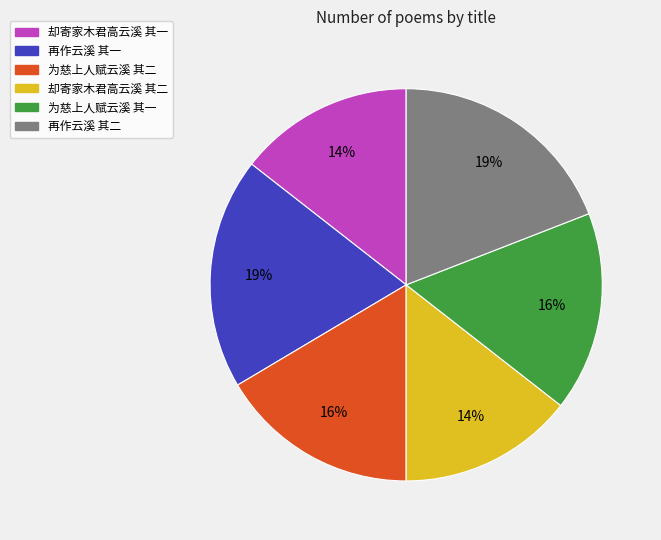

What is the ratio of the value at 却寄家木君高云溪 其一 to the value at 为慈上人赋云溪 其二?

0.9